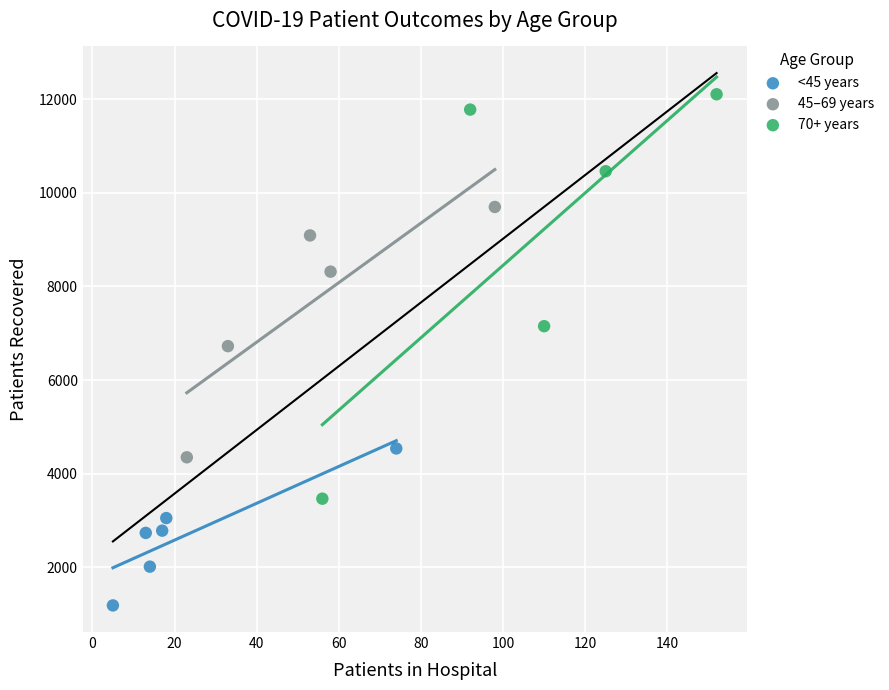

Which series has the largest Y range (max minus min)?

70+ years